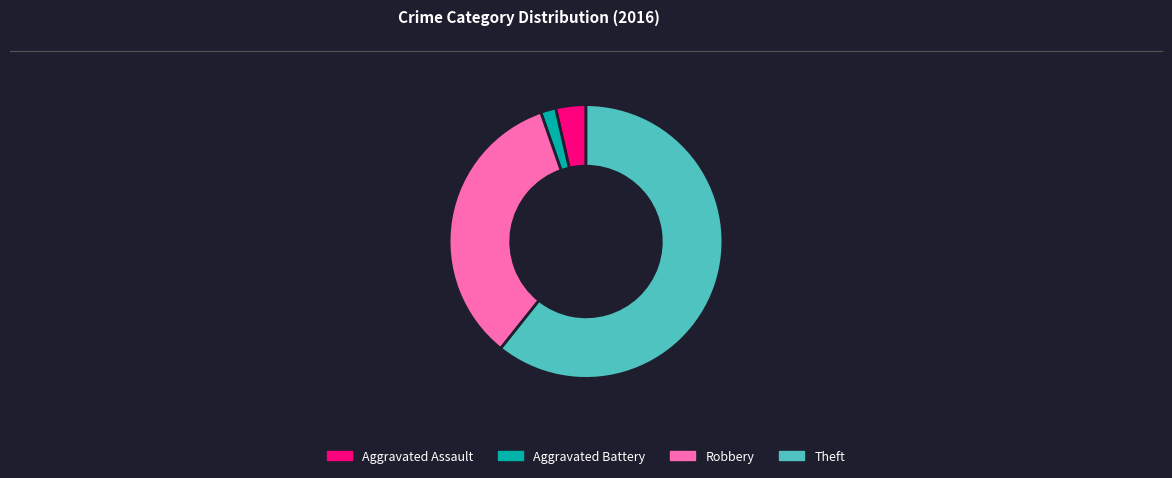

Do Robbery and Aggravated Battery together represent more than half of the pie?

No